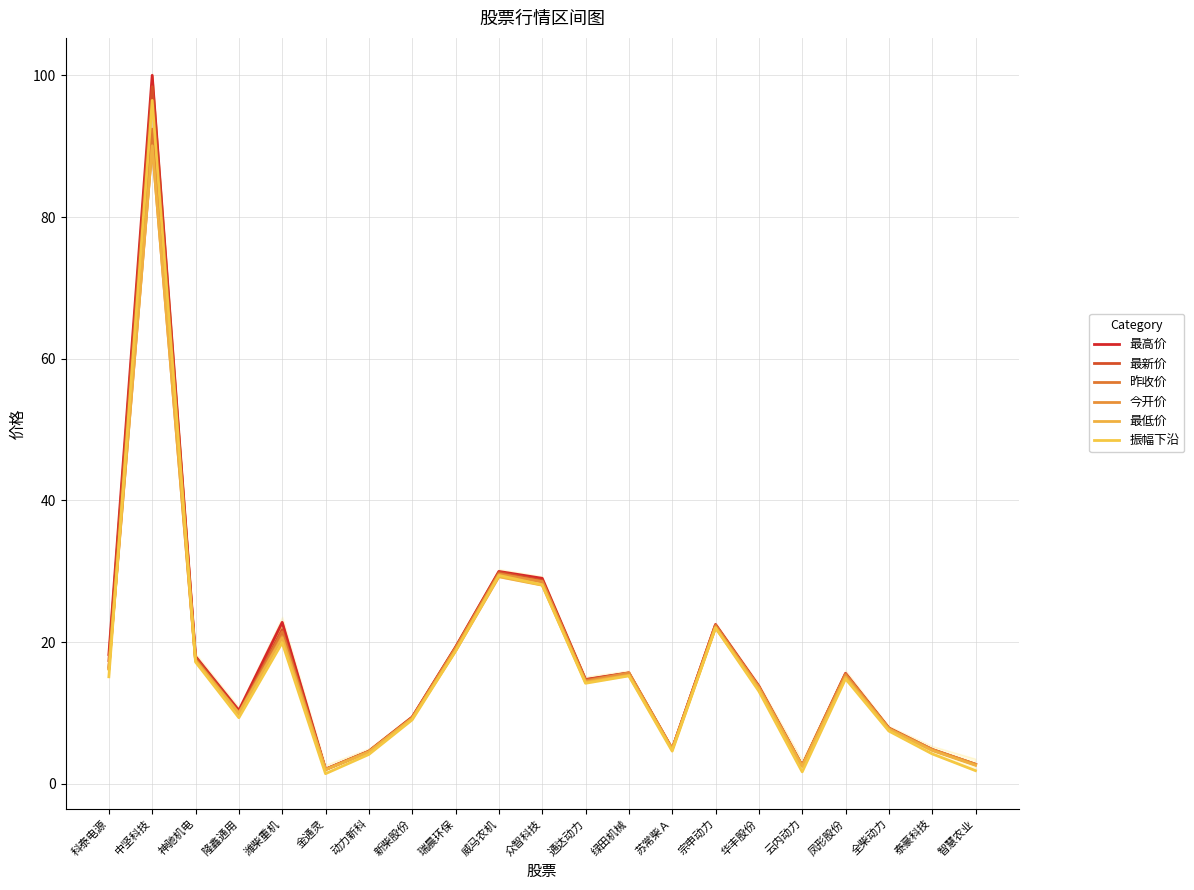

Which series has the largest total across all categories?

最高价